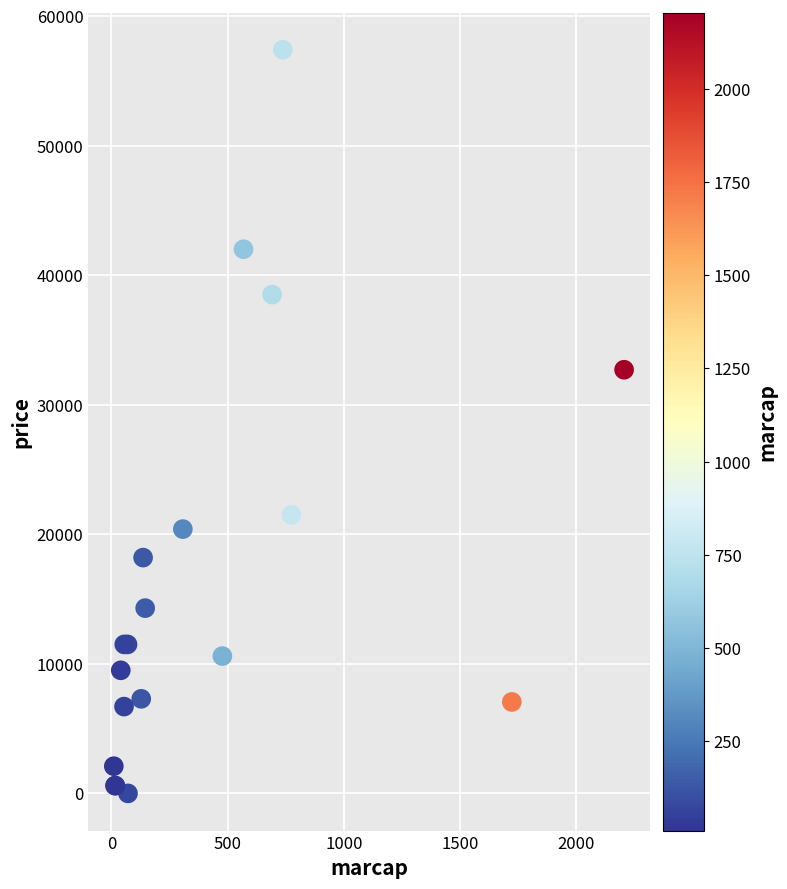

What Y value in the scatter plot is closest to 28700?

32700